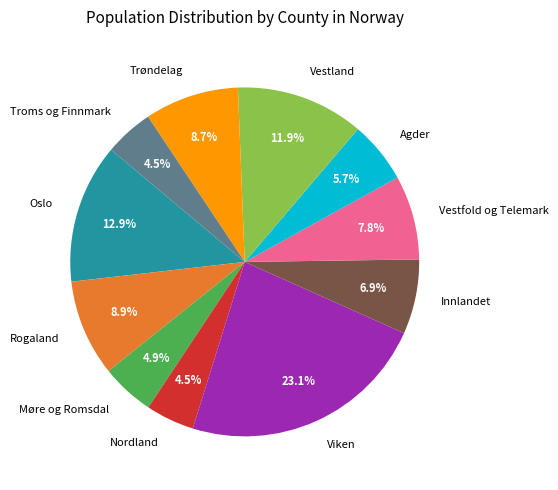

To the nearest percent, what portion does Oslo represent?

13%